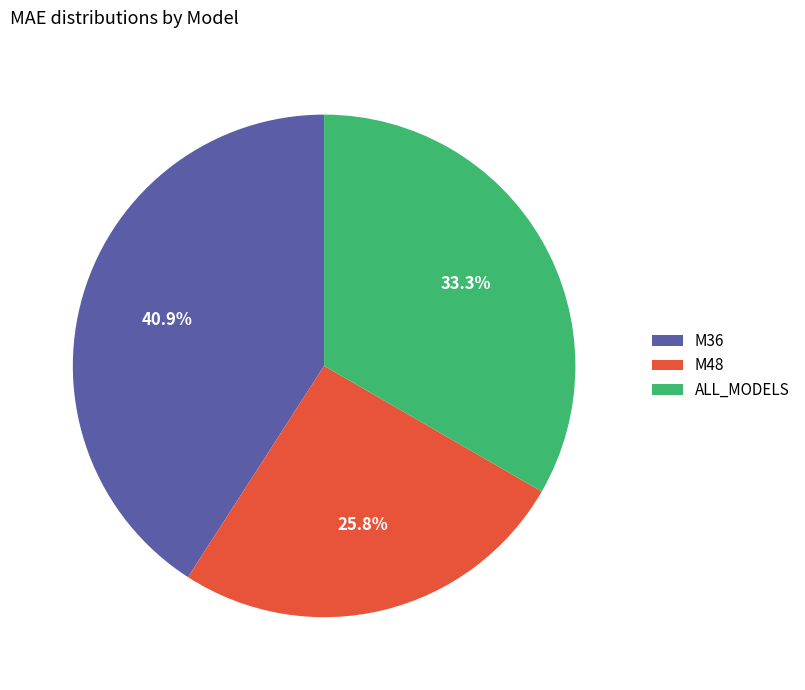

Is there any slice that represents more than half of the pie?

No